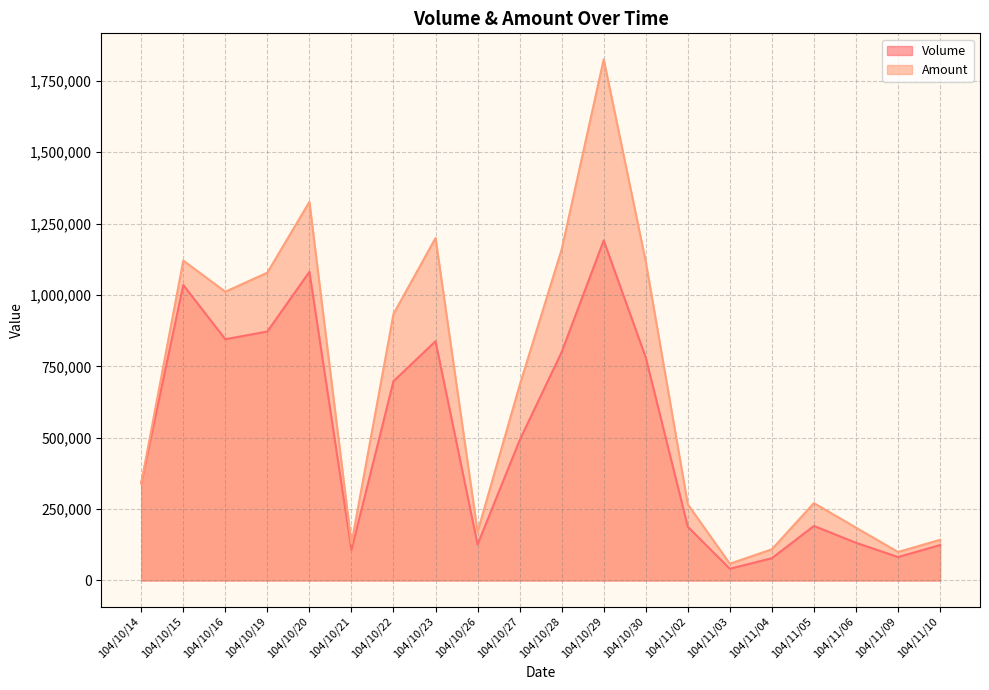

How many data points in Amount line are above 683560?

9